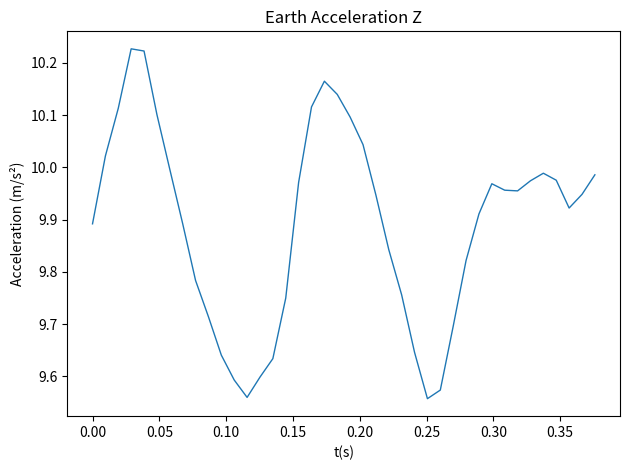

What is the difference between the maximum and minimum values?

0.7